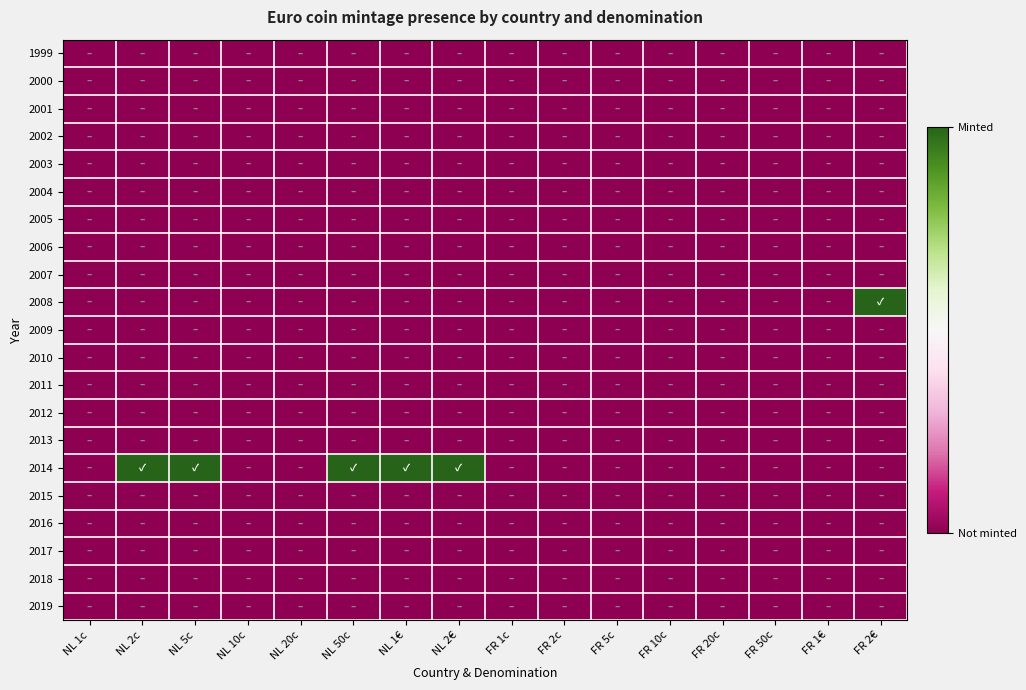

Which label corresponds to the largest value in the chart?

FR 2€